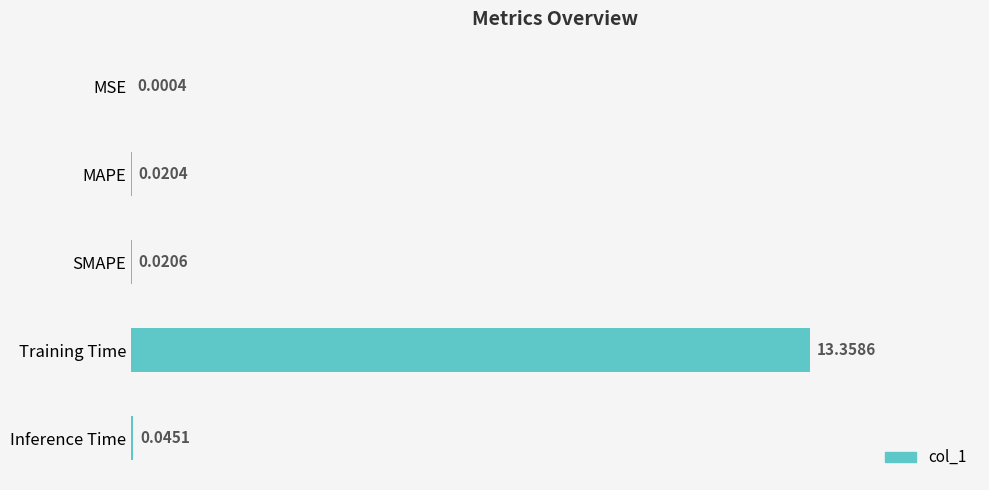

Count the number of data series in this chart.

1